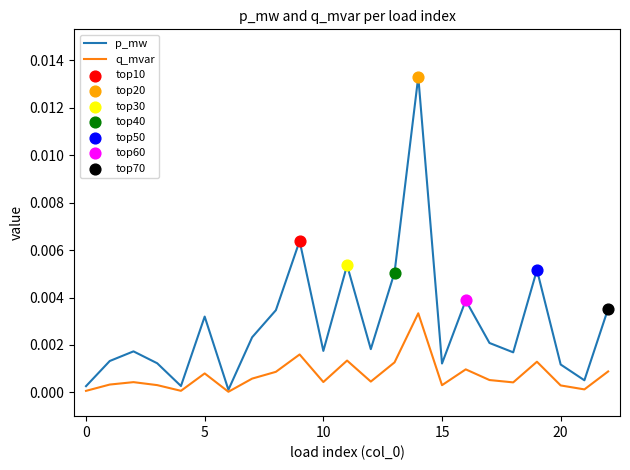

Rank the series by their average value, from lowest to highest.

q_mvar, p_mw